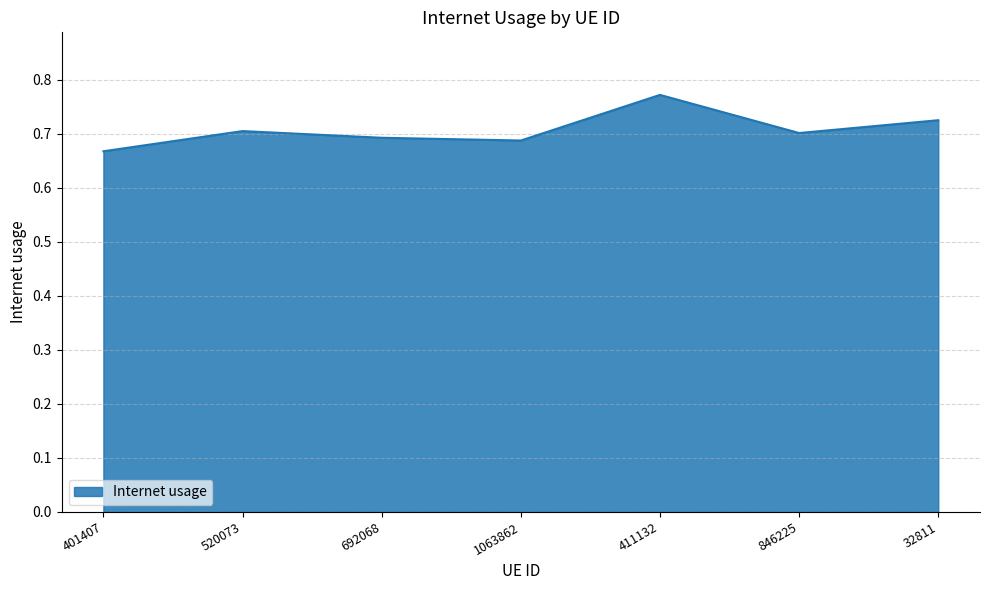

Is it true that the value at 692068 is 0.7?

True